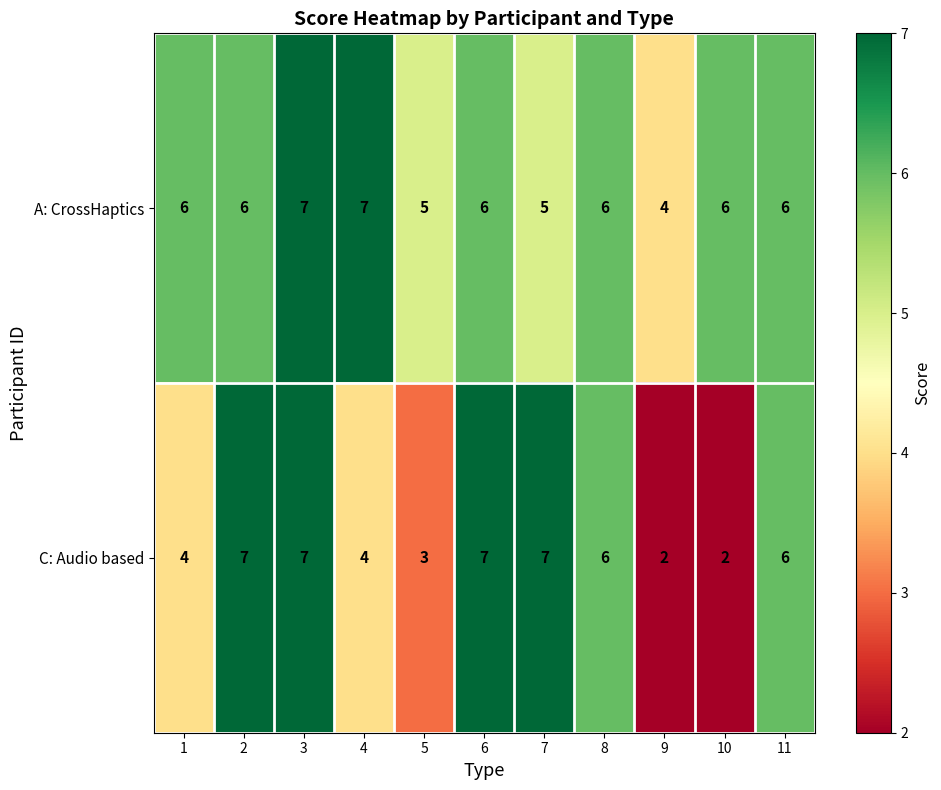

How many data points in C: Audio based are less than 6?

5